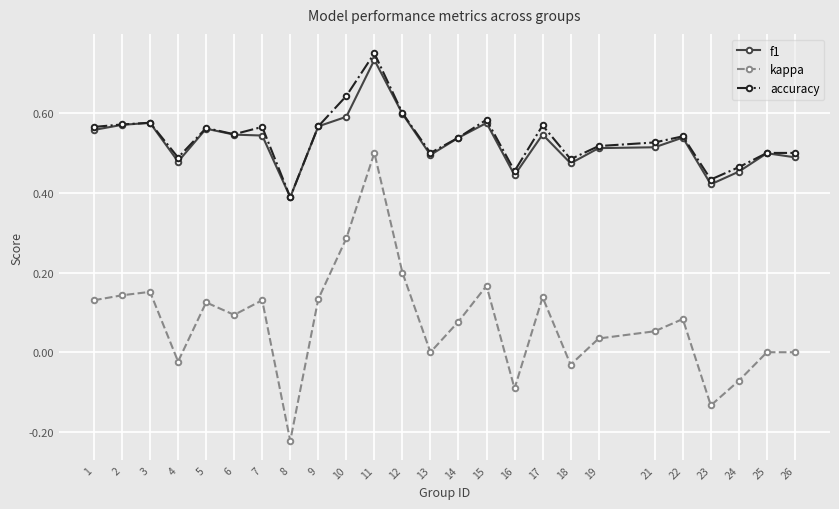

Which series has the largest range (max minus min)?

kappa